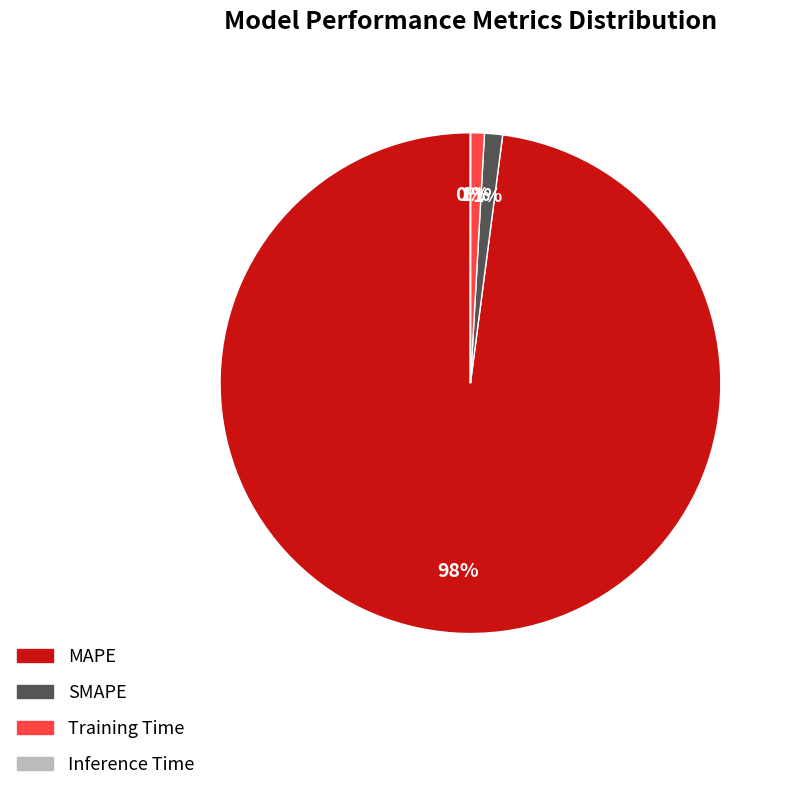

What is the largest slice in the pie chart?

MAPE